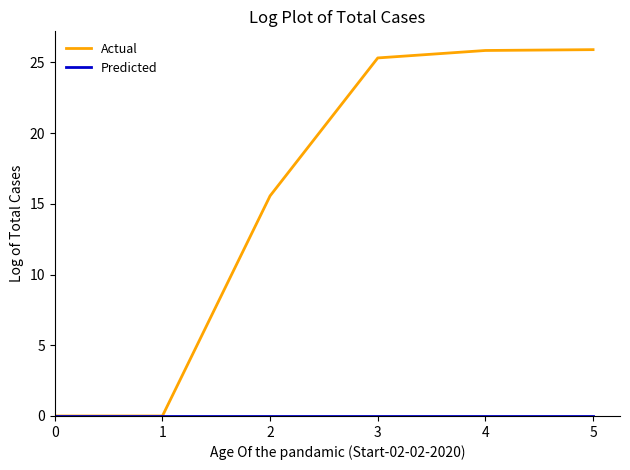

What is the spread (max minus min) of values at 3?

25.3